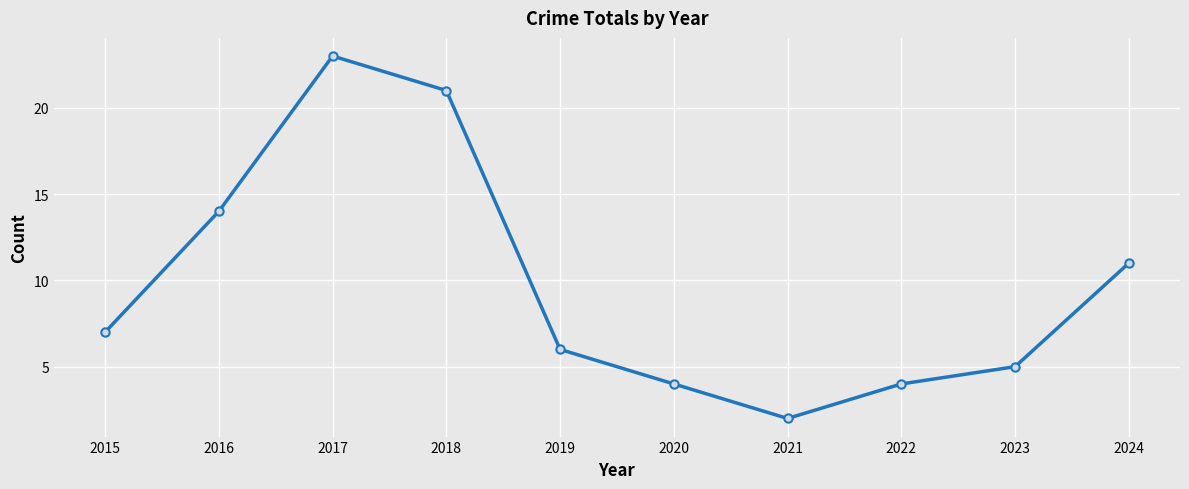

Is it true that the value at 2016 is 24?

False